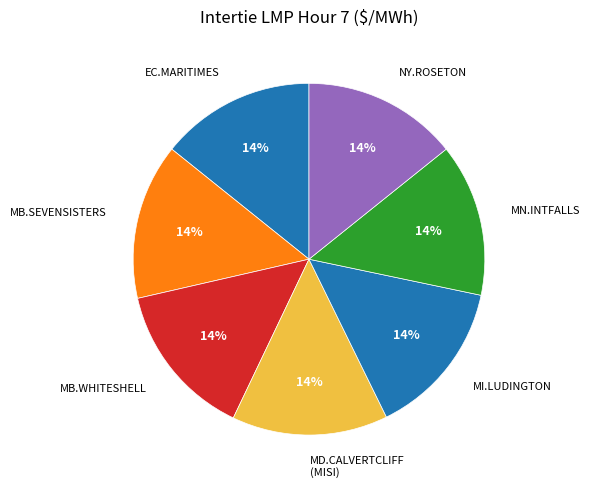

What percentage is the MN.INTFALLS slice, to the nearest percent?

14%